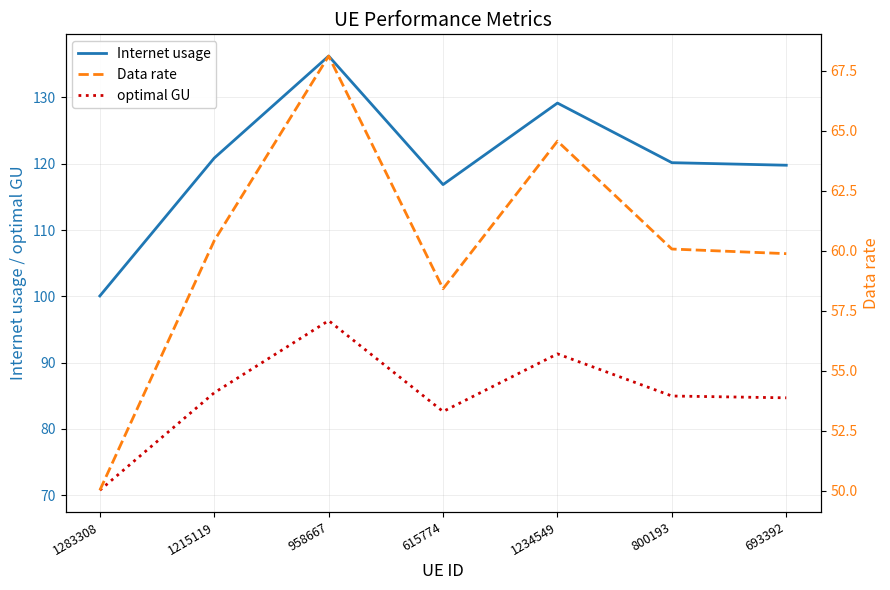

How many lines are shown in the chart?

3